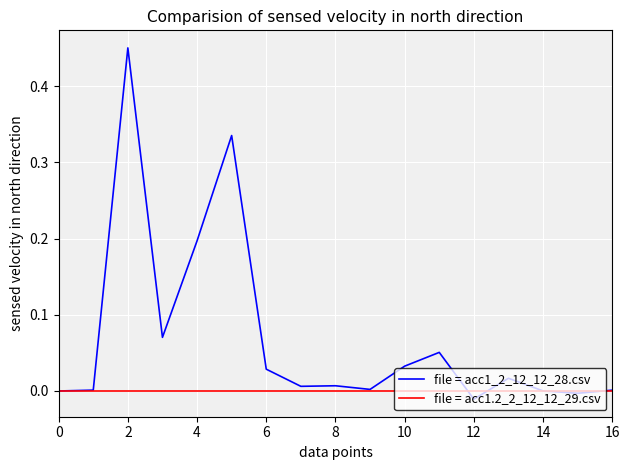

How many lines are shown in the chart?

2